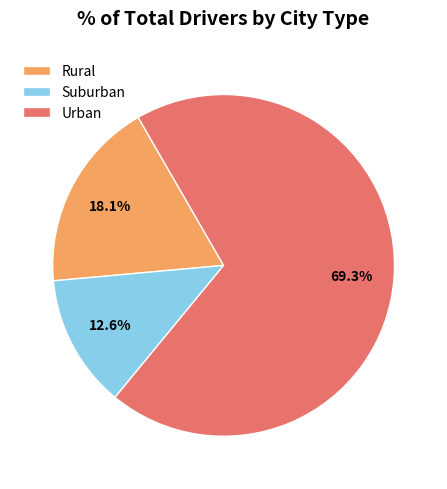

Rank the categories by value from highest to lowest.

Urban, Rural, Suburban